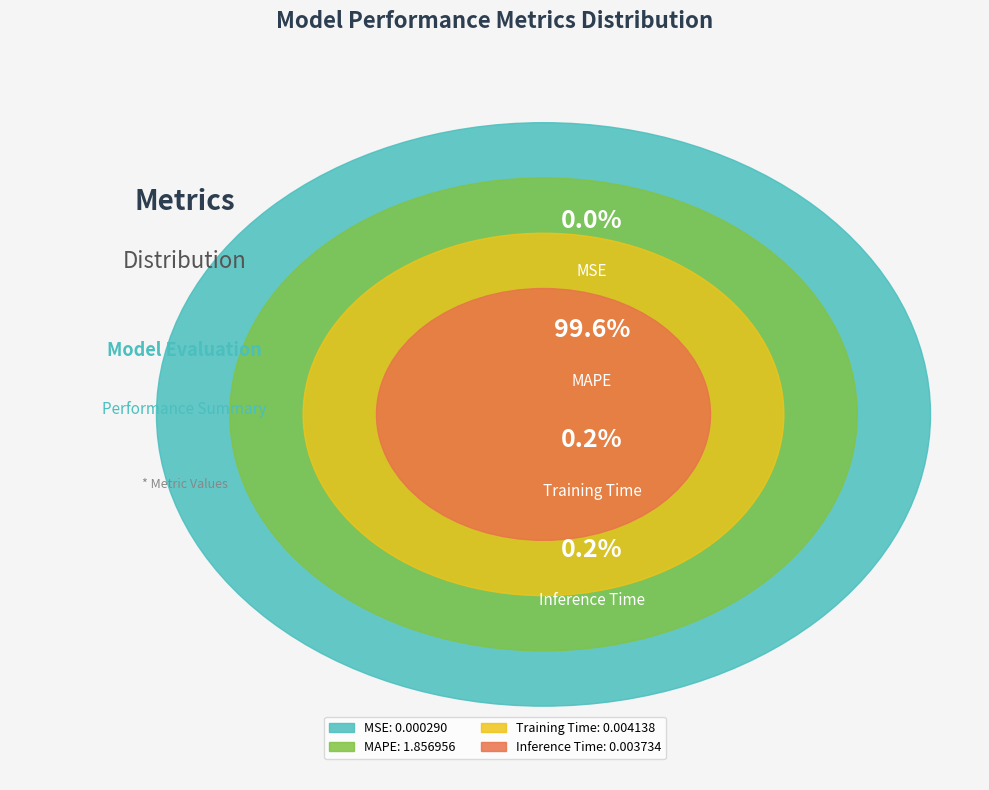

To the nearest percent, what portion does MAPE represent?

100%